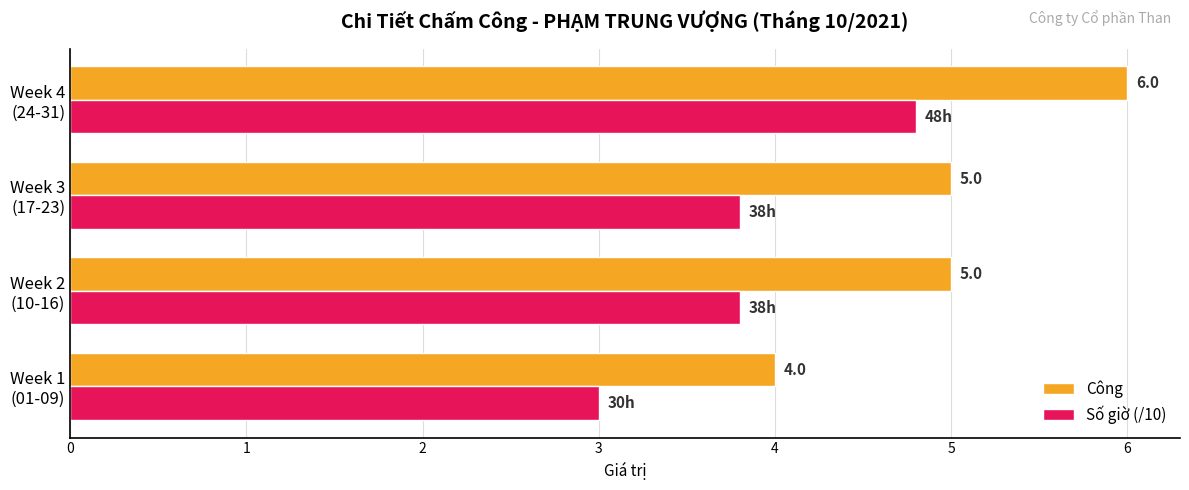

Count the Số giờ (/10) values in the range 3 to 4.

3